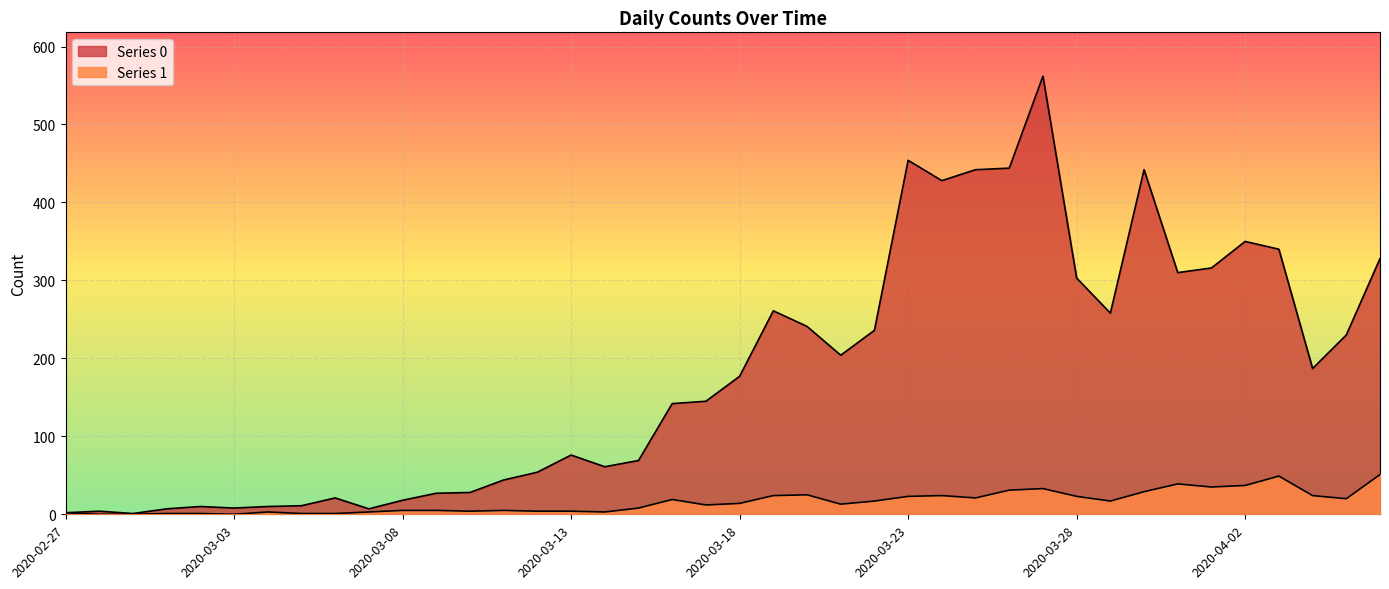

What is the average value of the Series 0 series?

181